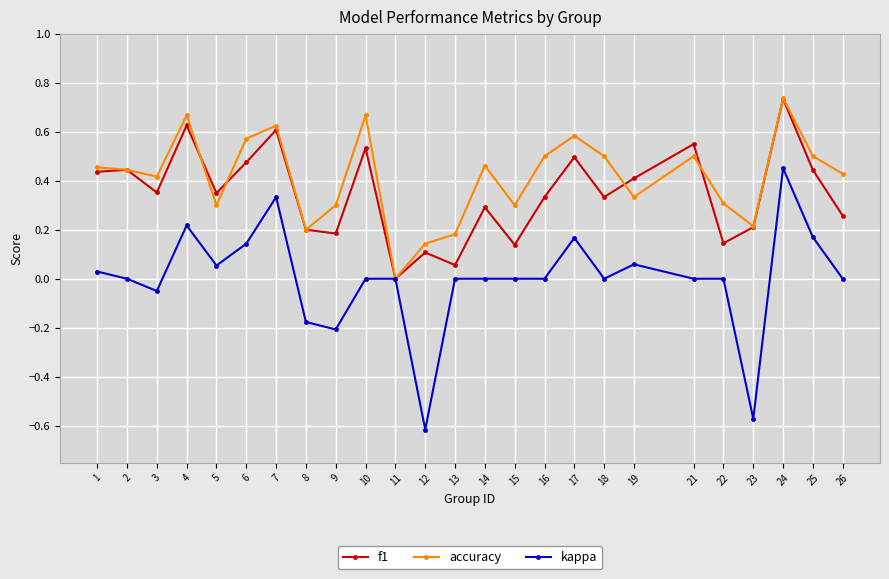

What is the difference between the maximum and minimum values in the kappa series?

1.1